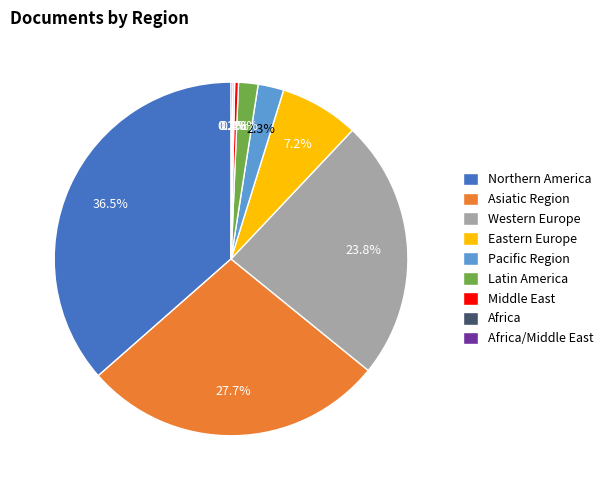

Which has a higher value, Latin America or Eastern Europe?

Eastern Europe